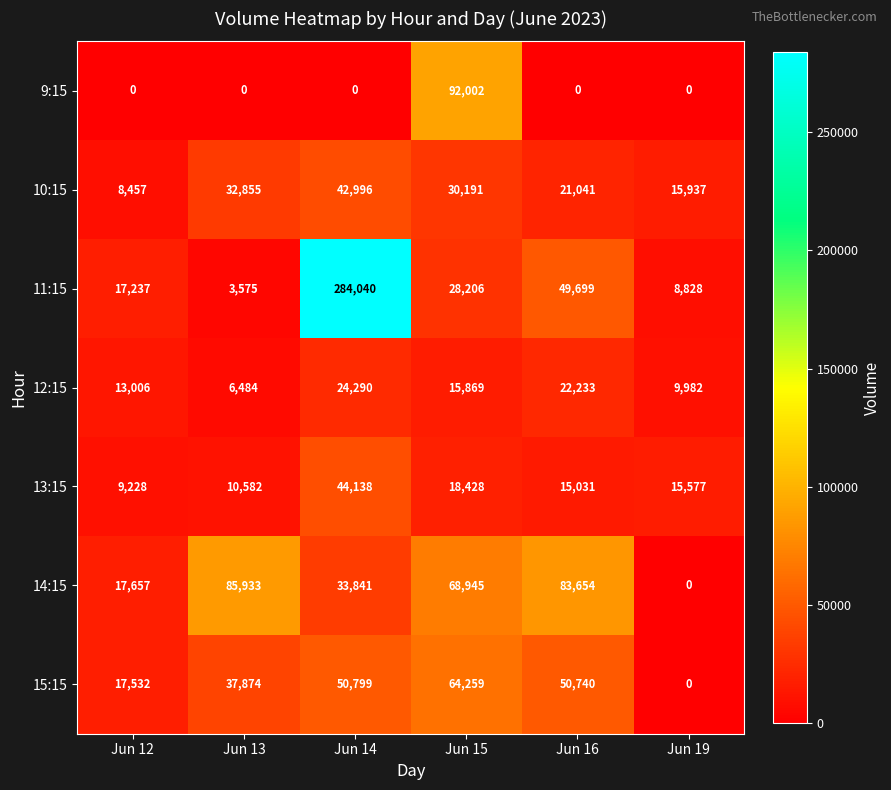

Which series has the largest total across all categories?

11:15